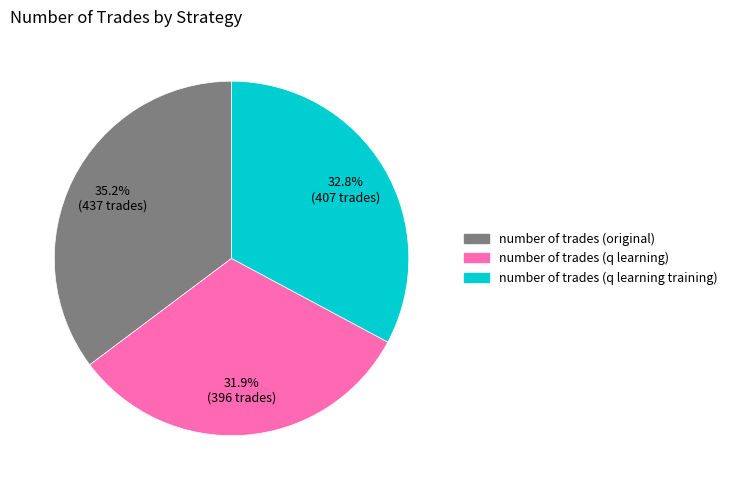

To the nearest percent, what is the difference between the largest and smallest slice percentages?

3%